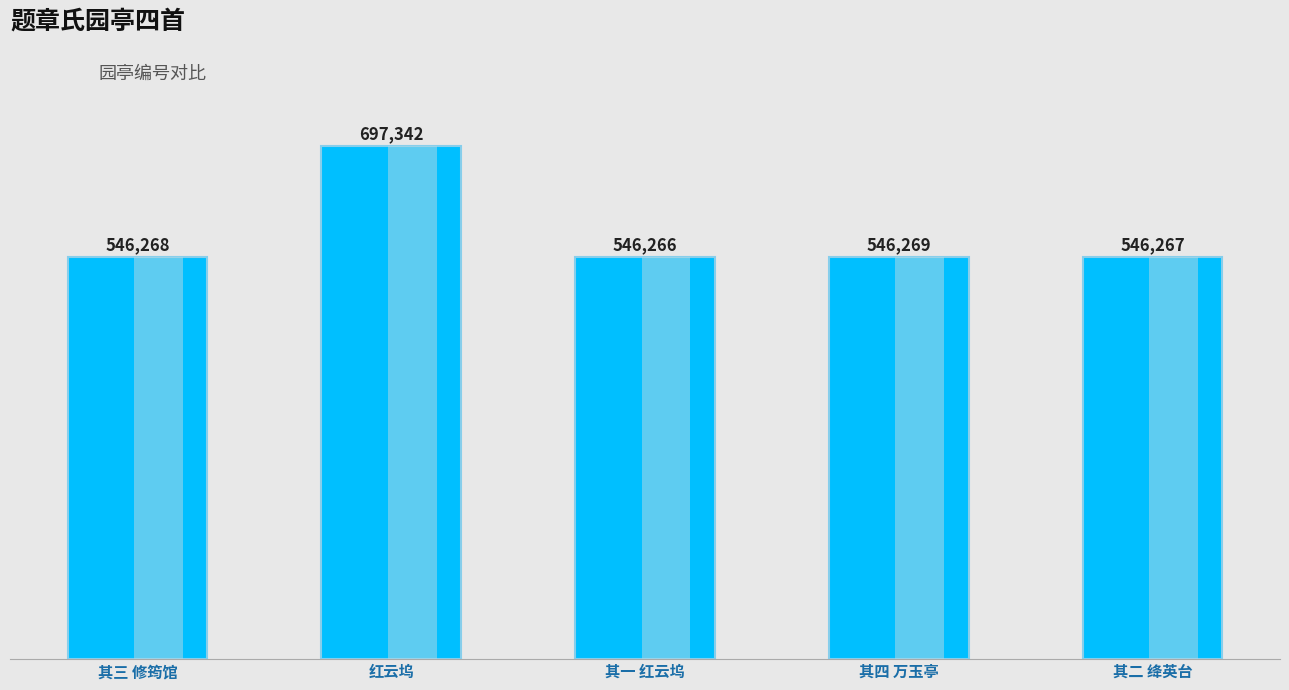

How many series are shown in this chart?

1